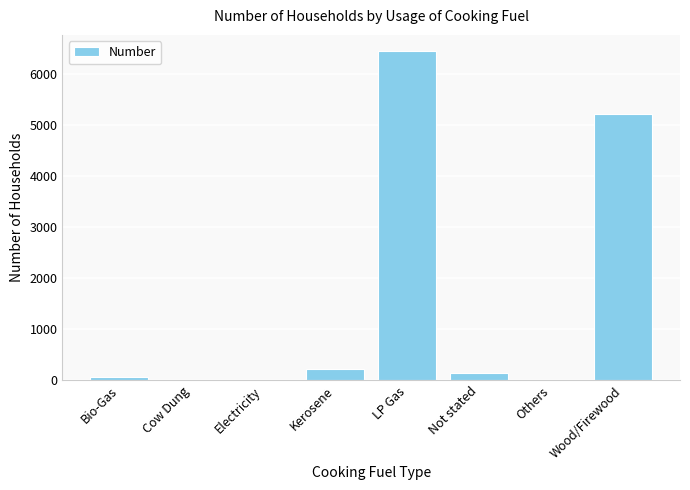

True or false: the data shows 10315 at LP Gas.

False